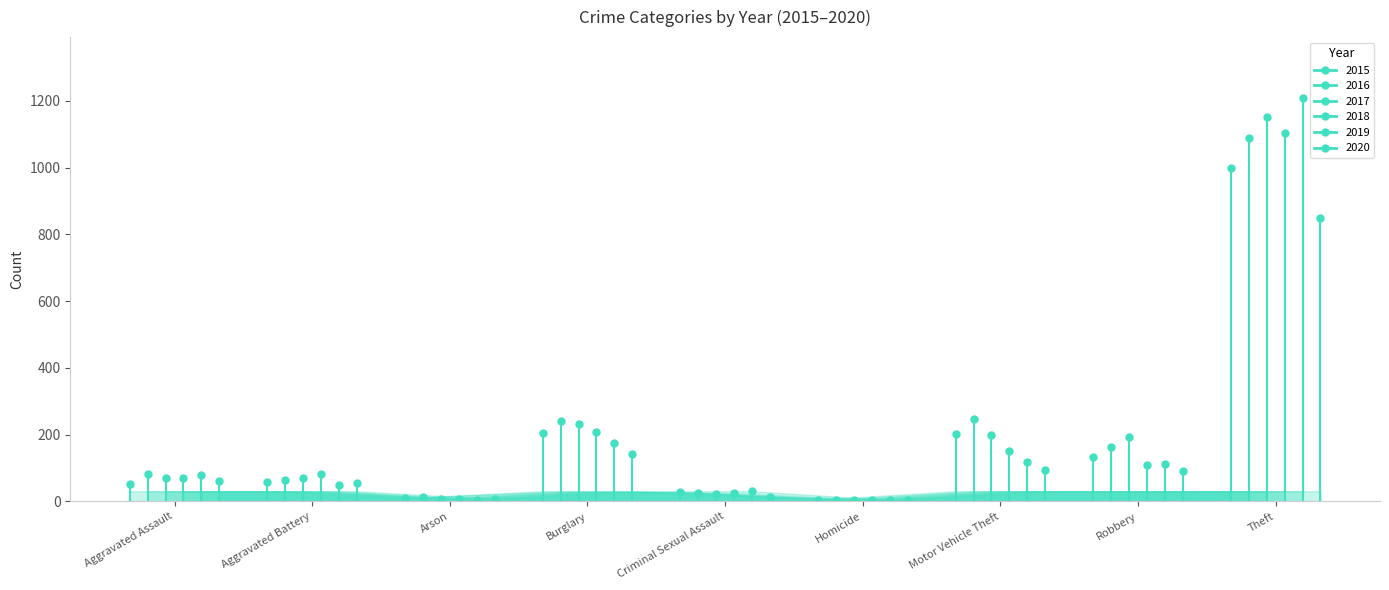

What is the difference between the 2016 values at Motor Vehicle Theft and Arson?

235